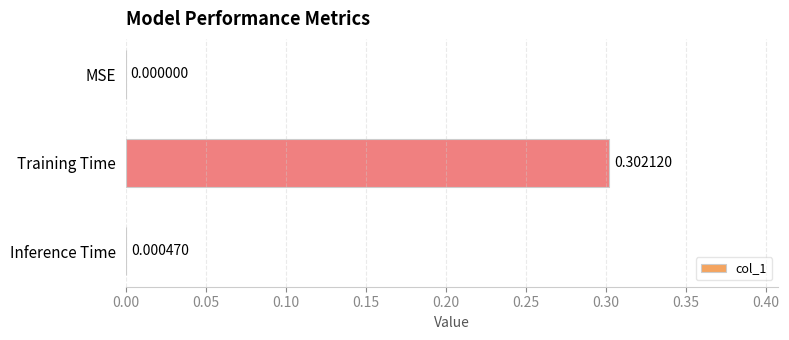

How many series are shown in this chart?

1